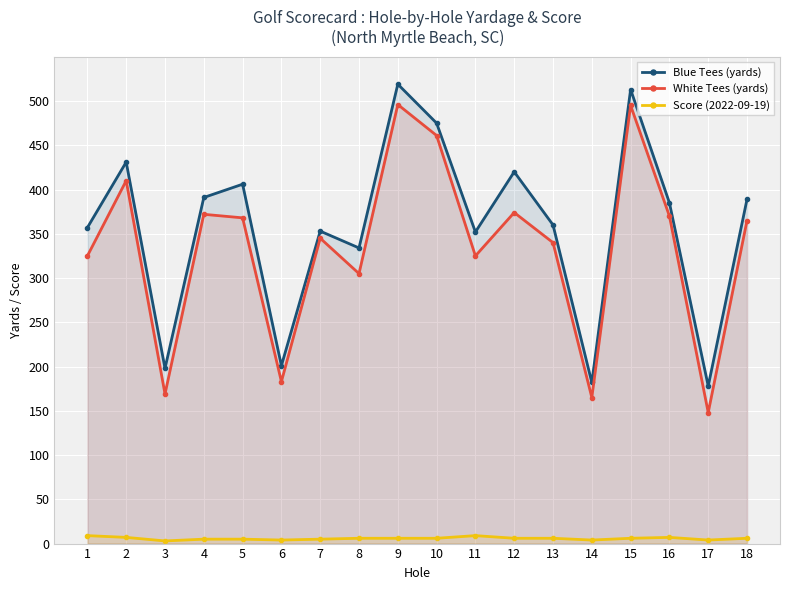

How many lines are shown in the chart?

3